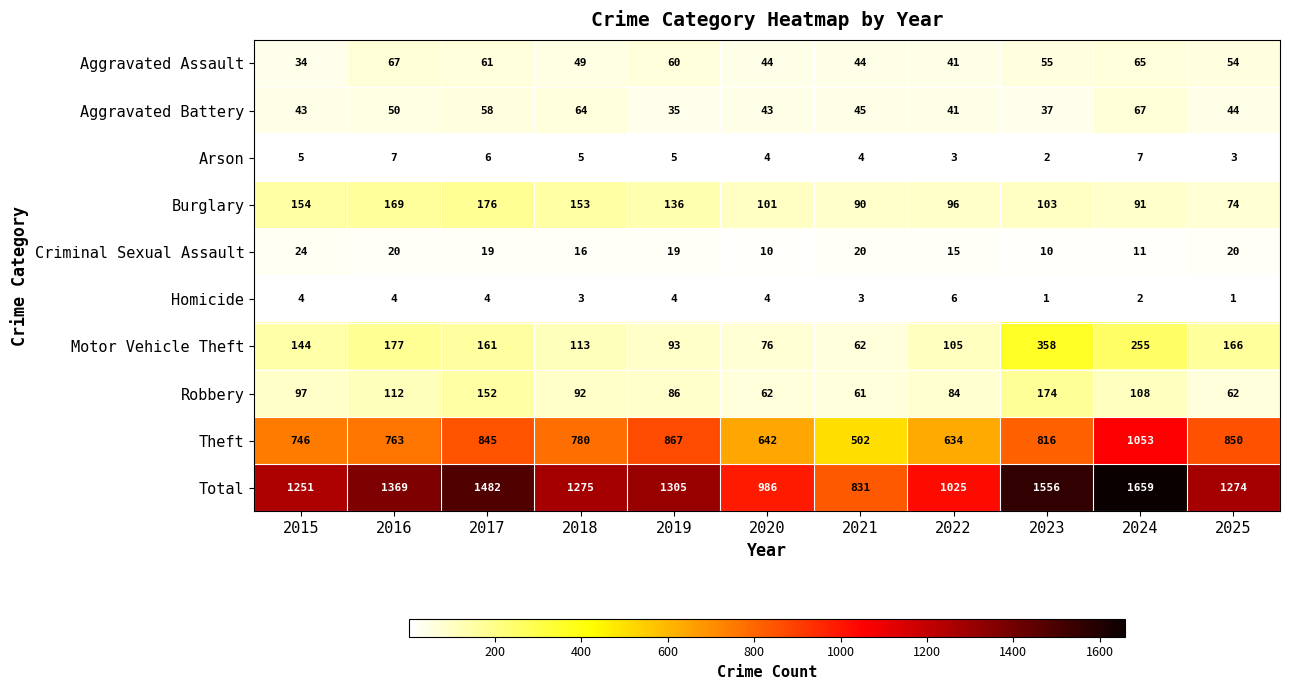

What is the approximate value of Total at 2018?

1275